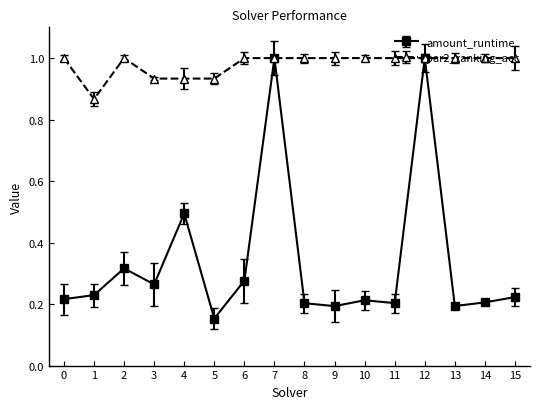

List the series in order of their overall mean, highest first.

par2_ranking_acc, amount_runtime